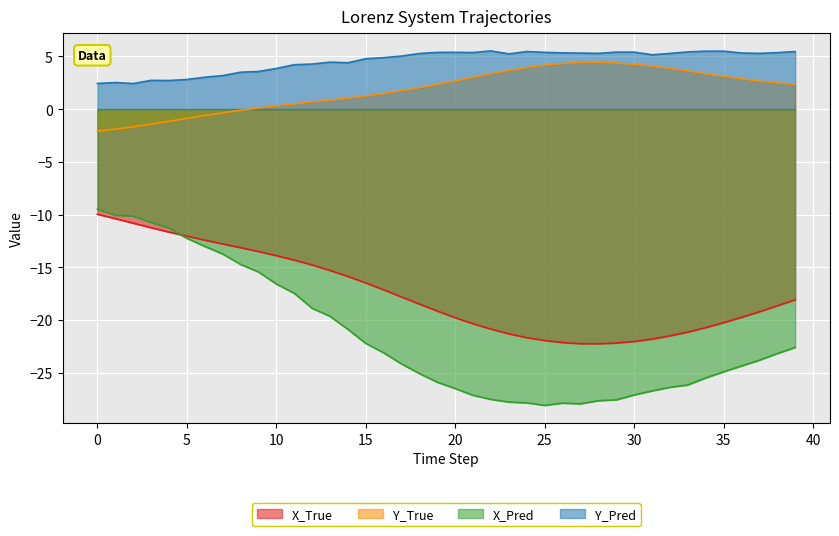

What is the sum of the Y_True values at 33 and 36?

6.5